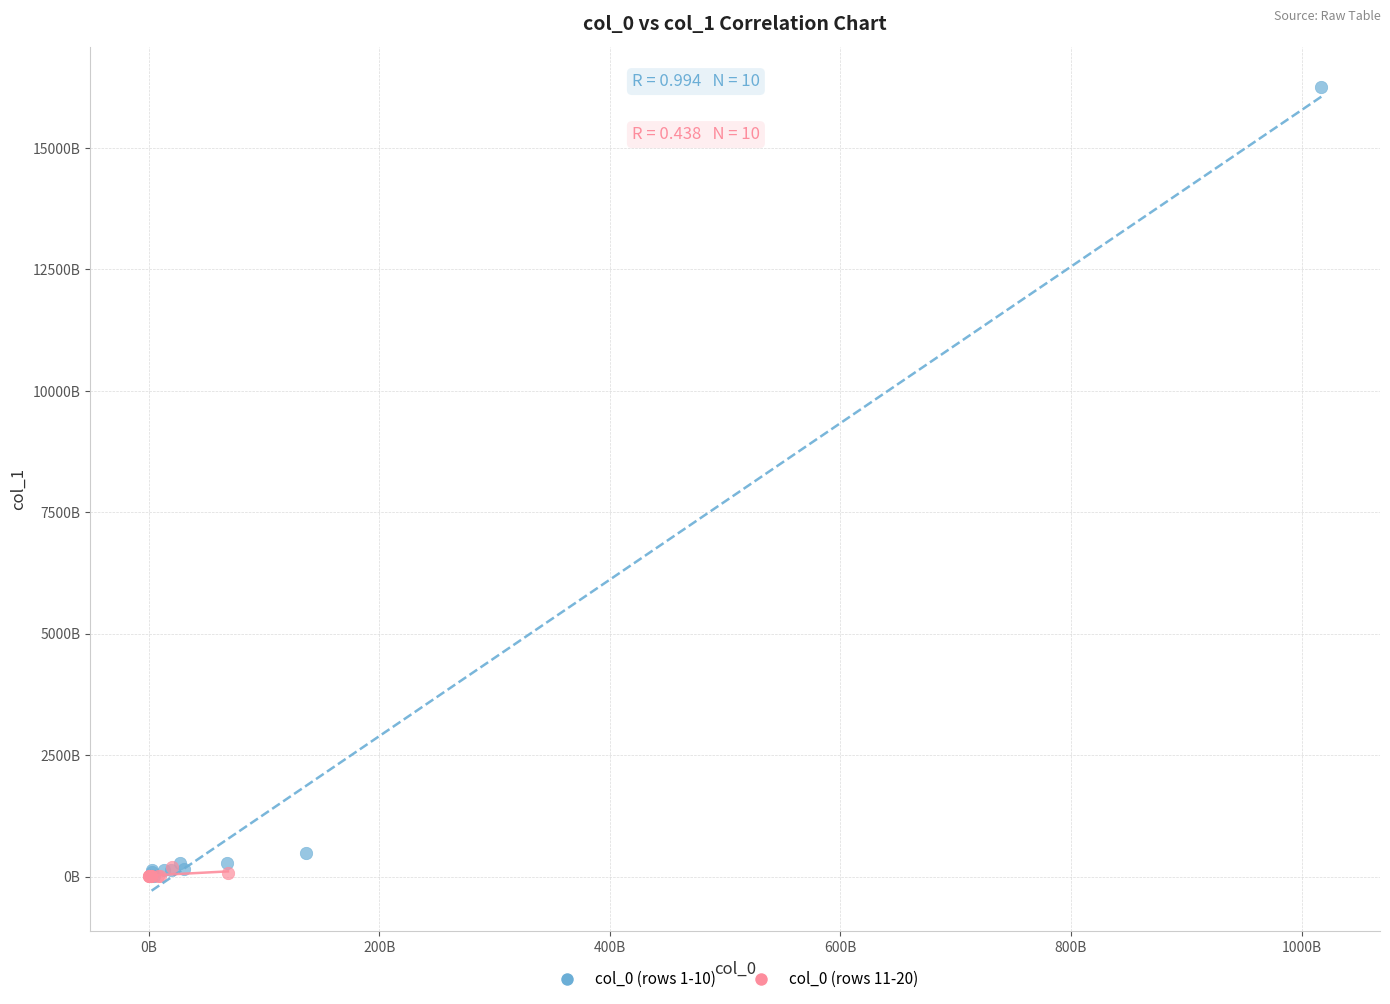

What are all the series names shown in the legend?

col_0 (rows 1-10), col_0 (rows 11-20)